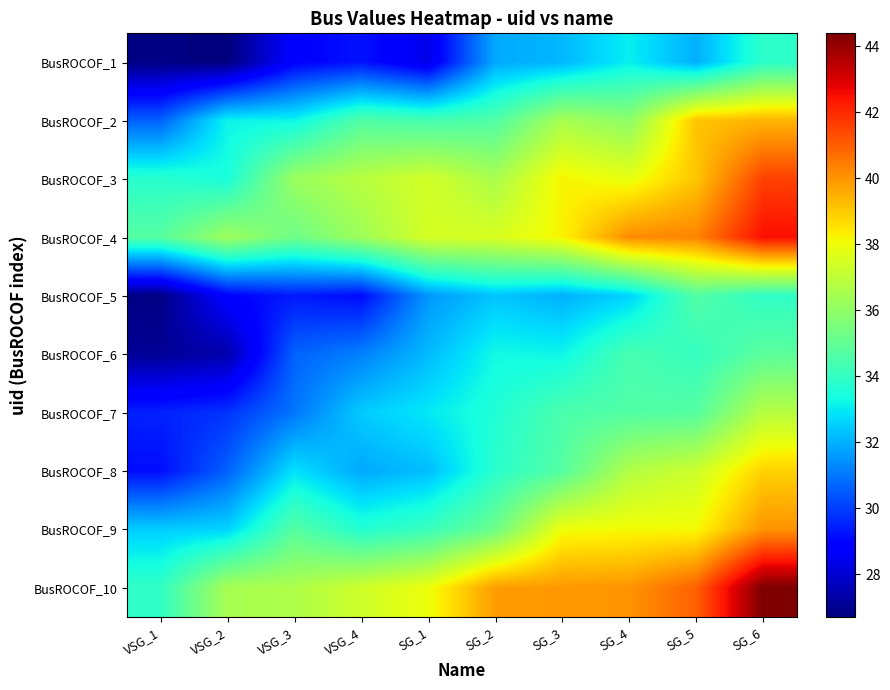

Reading left to right, list all the values displayed in this chart.

row_0: VSG_1=26.8	VSG_2=26.7	VSG_3=28.9	VSG_4=29.3	SG_1=28.3	SG_2=31.9	SG_3=32.1	SG_4=33.1	SG_5=32.0	SG_6=33.9
row_1: VSG_1=30.6	VSG_2=33.2	VSG_3=33.2	VSG_4=34.6	SG_1=34.4	SG_2=34.6	SG_3=36.5	SG_4=35.9	SG_5=39.1	SG_6=39.4
row_2: VSG_1=33.8	VSG_2=33.5	VSG_3=36.2	VSG_4=36.8	SG_1=37.4	SG_2=36.5	SG_3=38.2	SG_4=37.9	SG_5=39.1	SG_6=41.5
row_3: VSG_1=34.7	VSG_2=36.3	VSG_3=35.3	VSG_4=36.3	SG_1=37.5	SG_2=37.5	SG_3=38.2	SG_4=40.1	SG_5=40.3	SG_6=42.5
row_4: VSG_1=26.8	VSG_2=28.9	VSG_3=29.4	VSG_4=29.1	SG_1=31.6	SG_2=32.4	SG_3=32.0	SG_4=32.6	SG_5=34.7	SG_6=33.9
row_5: VSG_1=27.1	VSG_2=27.4	VSG_3=30.6	VSG_4=31.2	SG_1=32.2	SG_2=33.3	SG_3=33.2	SG_4=34.4	SG_5=34.0	SG_6=34.8
row_6: VSG_1=29.5	VSG_2=29.8	VSG_3=31.0	VSG_4=32.5	SG_1=33.0	SG_2=33.6	SG_3=34.5	SG_4=34.6	SG_5=34.7	SG_6=36.8
row_7: VSG_1=29.1	VSG_2=30.6	VSG_3=32.8	VSG_4=31.9	SG_1=32.2	SG_2=33.8	SG_3=34.7	SG_4=36.7	SG_5=37.3	SG_6=38.9
row_8: VSG_1=32.5	VSG_2=32.6	VSG_3=34.7	VSG_4=33.7	SG_1=34.1	SG_2=35.2	SG_3=38.0	SG_4=38.1	SG_5=38.1	SG_6=40.0
row_9: VSG_1=34.0	VSG_2=36.5	VSG_3=36.6	VSG_4=37.3	SG_1=38.0	SG_2=39.8	SG_3=39.9	SG_4=40.0	SG_5=41.0	SG_6=44.4